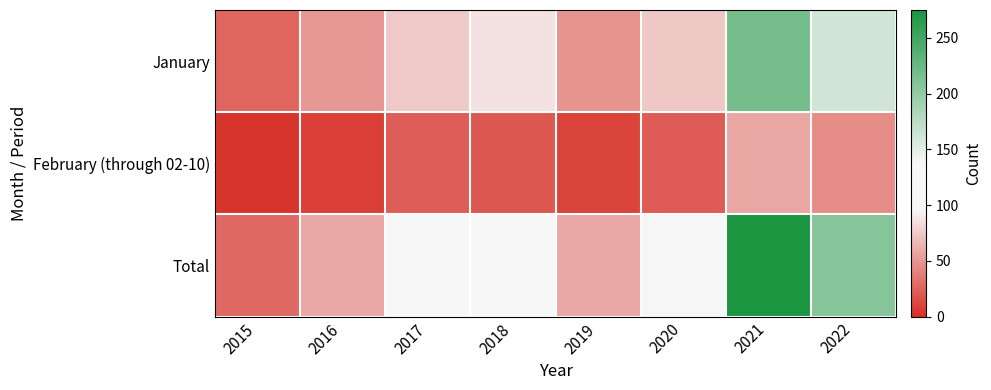

List the series in order of their overall mean, highest first.

Total, January, February (through 02-10)